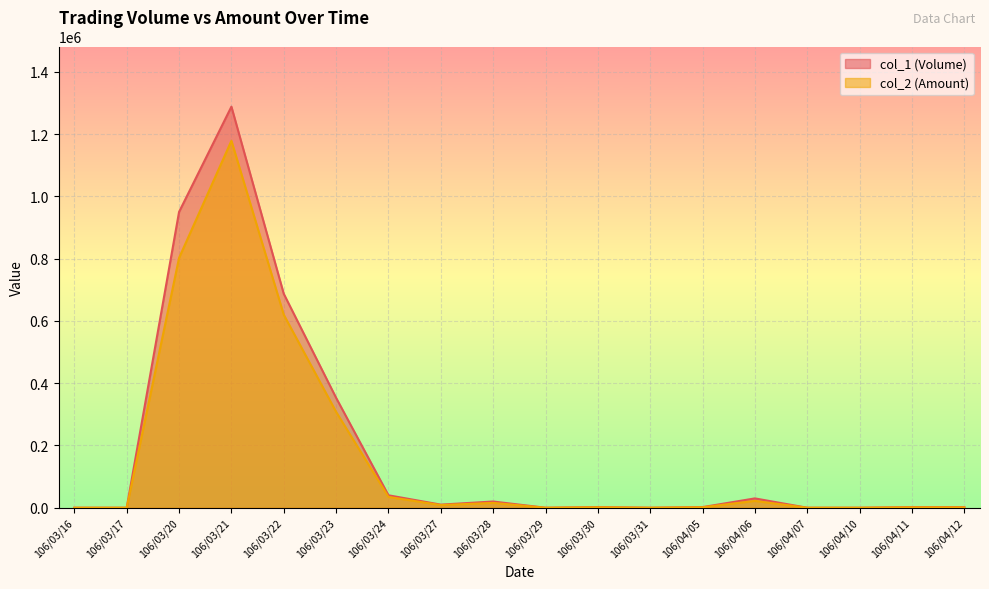

True or false: col_2 (Amount) and col_1 (Volume) cross at least once.

False